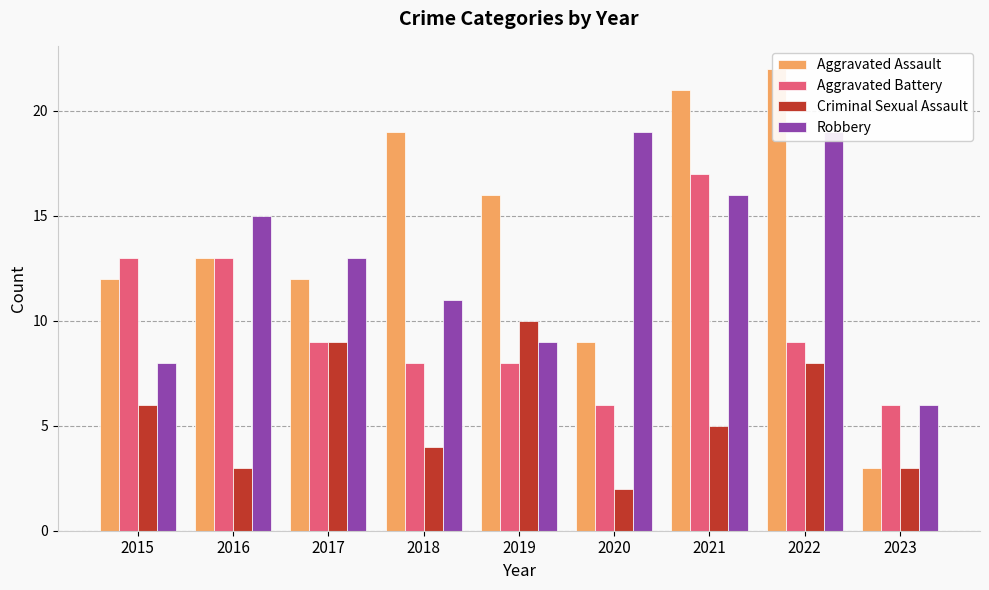

Rank the categories by Aggravated Assault value from highest to lowest.

2022, 2021, 2018, 2019, 2016, 2015, 2017, 2020, 2023